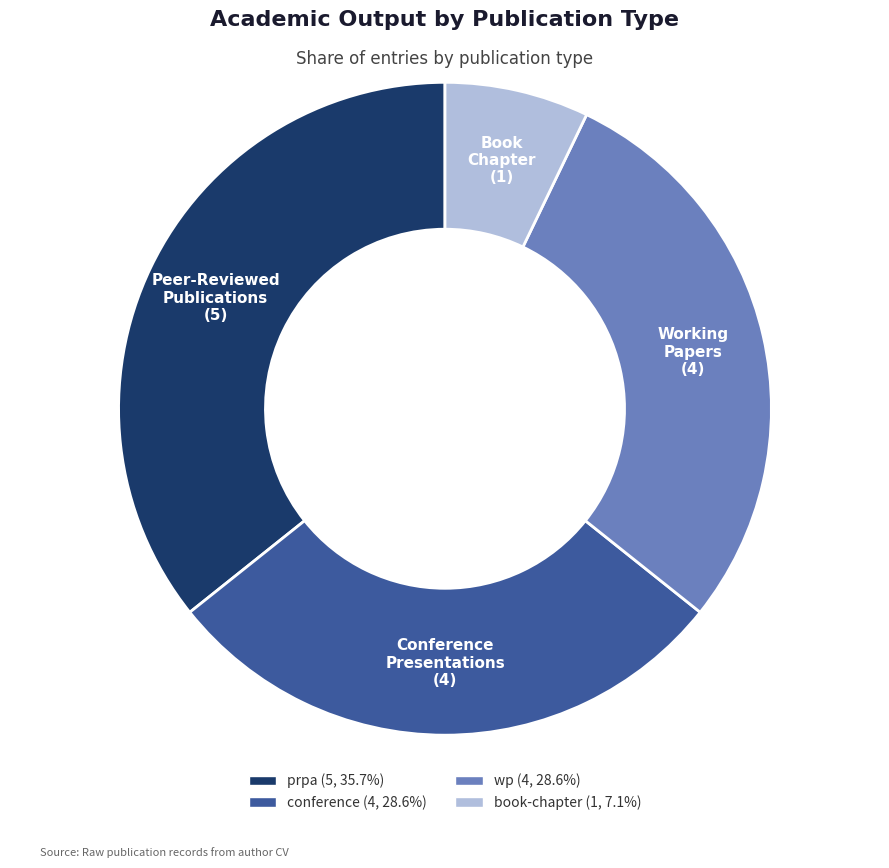

What is the ratio of the value at prpa to the value at conference?

1.2